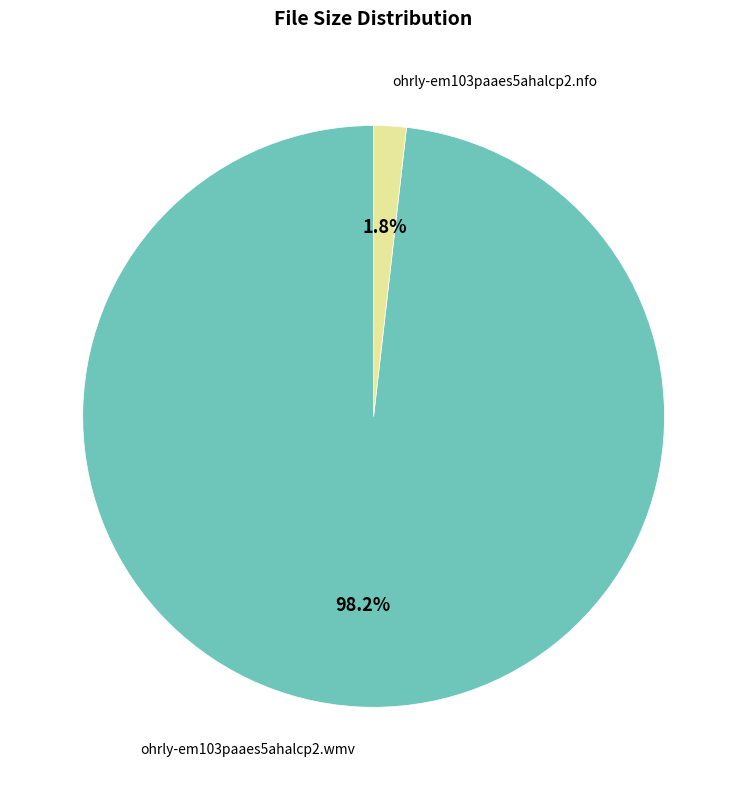

Is there any slice that represents more than half of the pie?

Yes